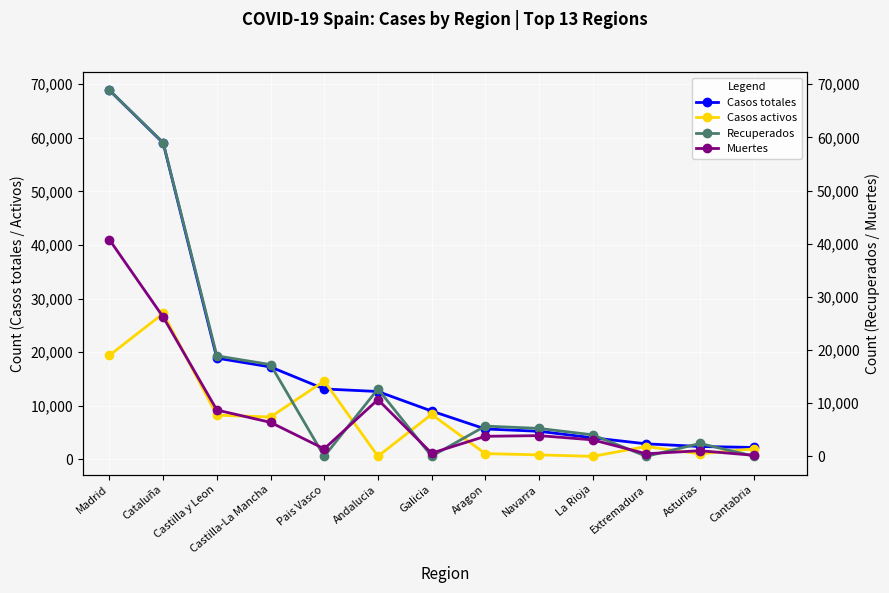

Where is Casos activos nearest to the value 13906?

Pais Vasco